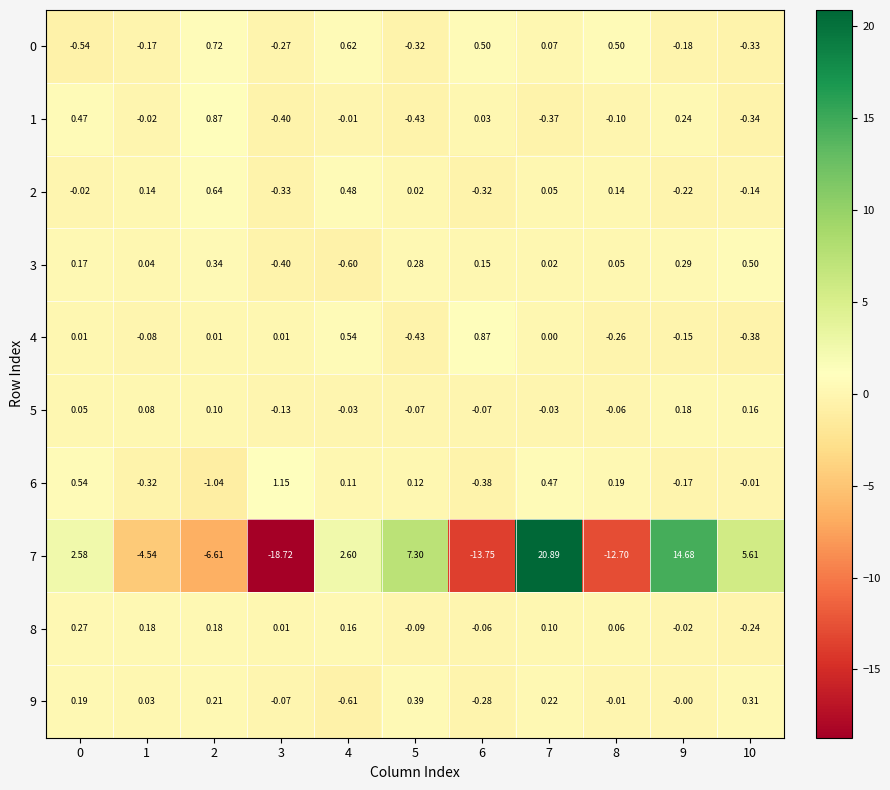

Is the value of 9 at 9 greater than the value of 7 at 4?

No